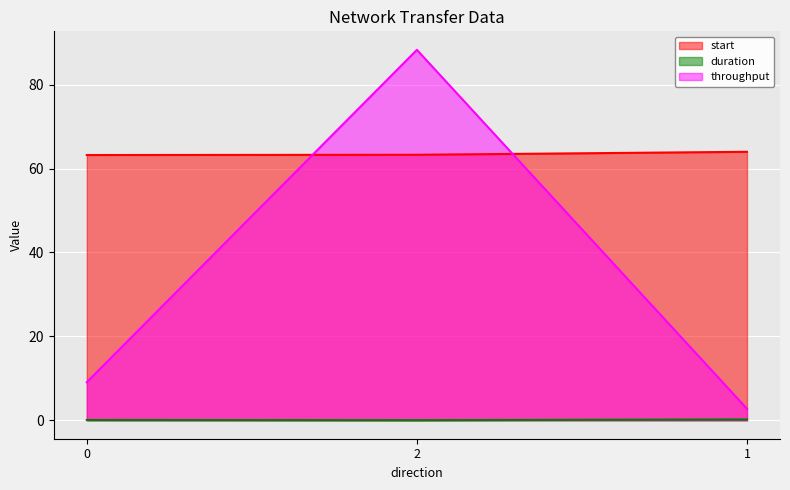

How many lines are shown in the chart?

3